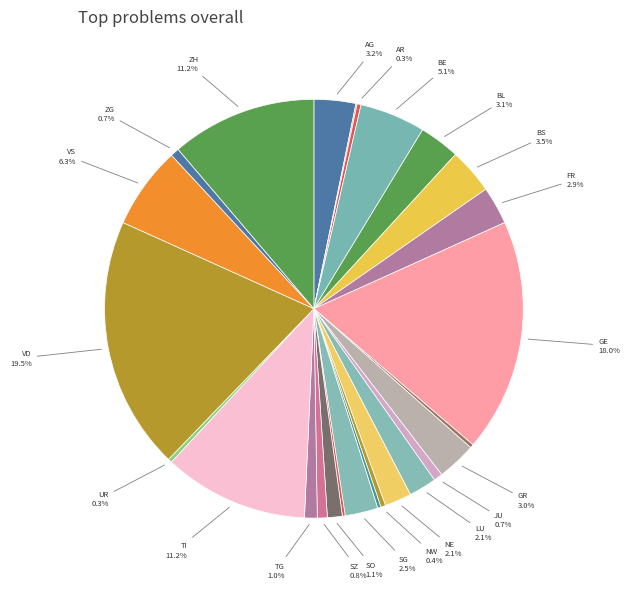

Which slice is the largest?

VD